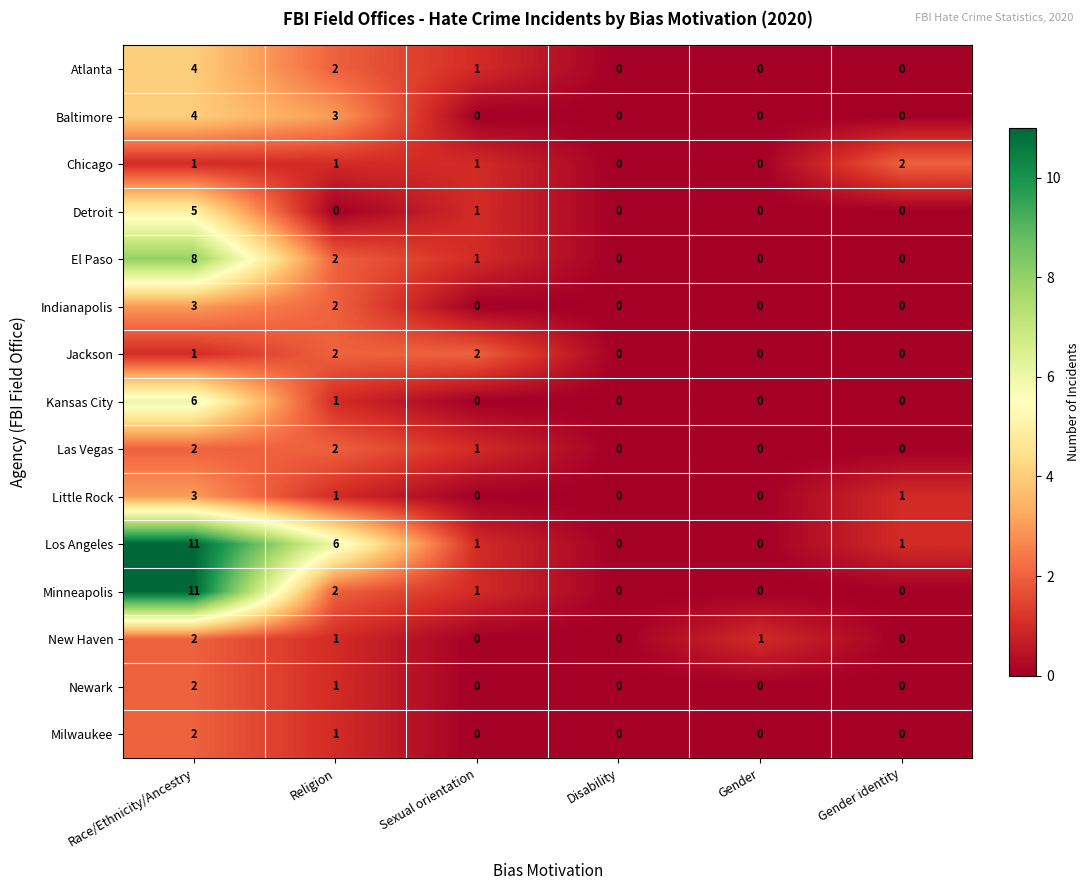

The value of New Haven at Religion is 1. True or false?

True